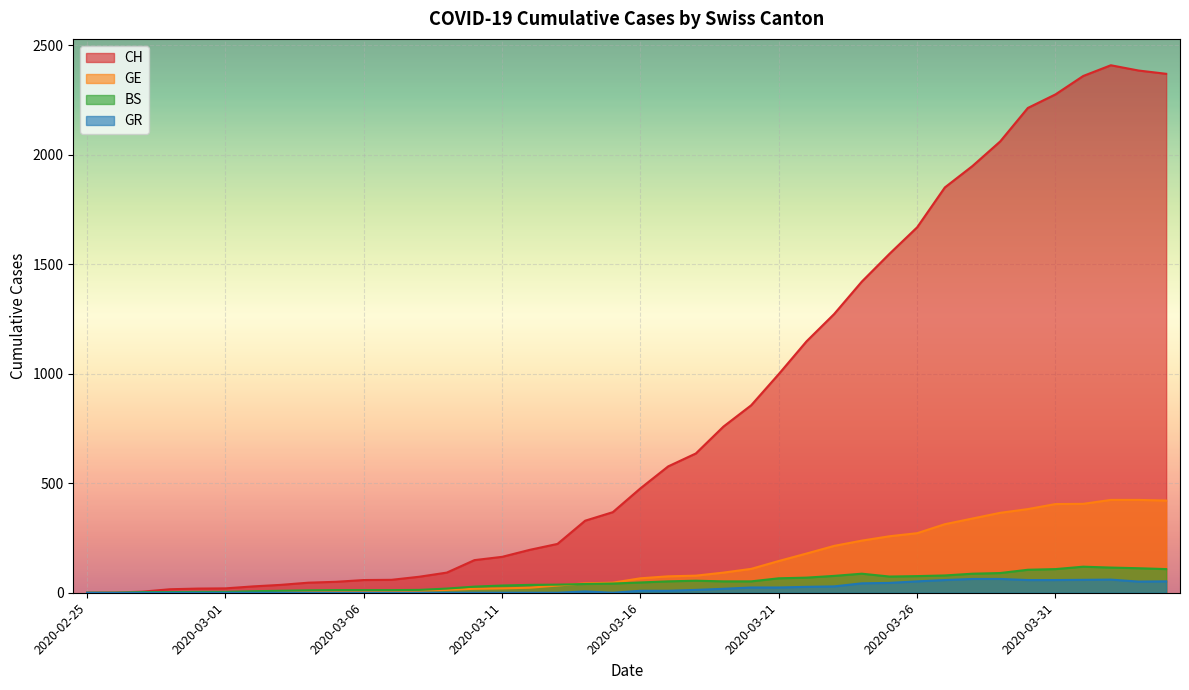

Which series has the largest range (max minus min)?

CH